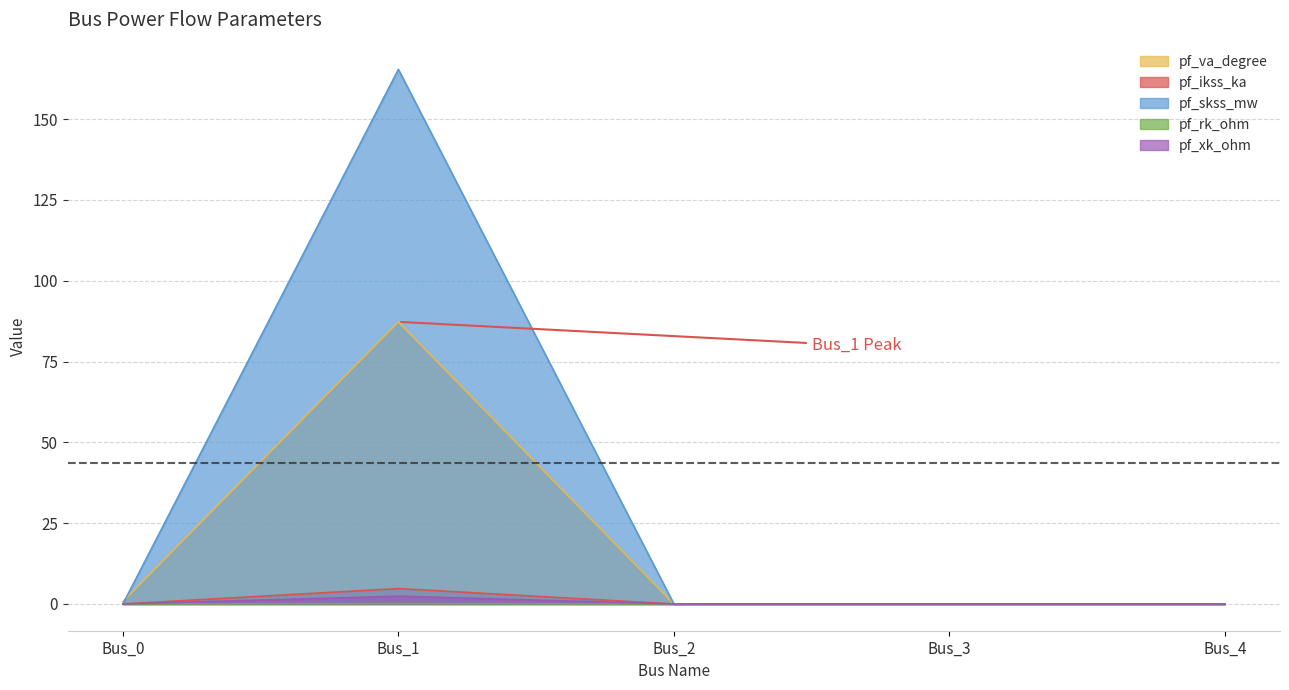

What is the greatest value displayed?

165.3